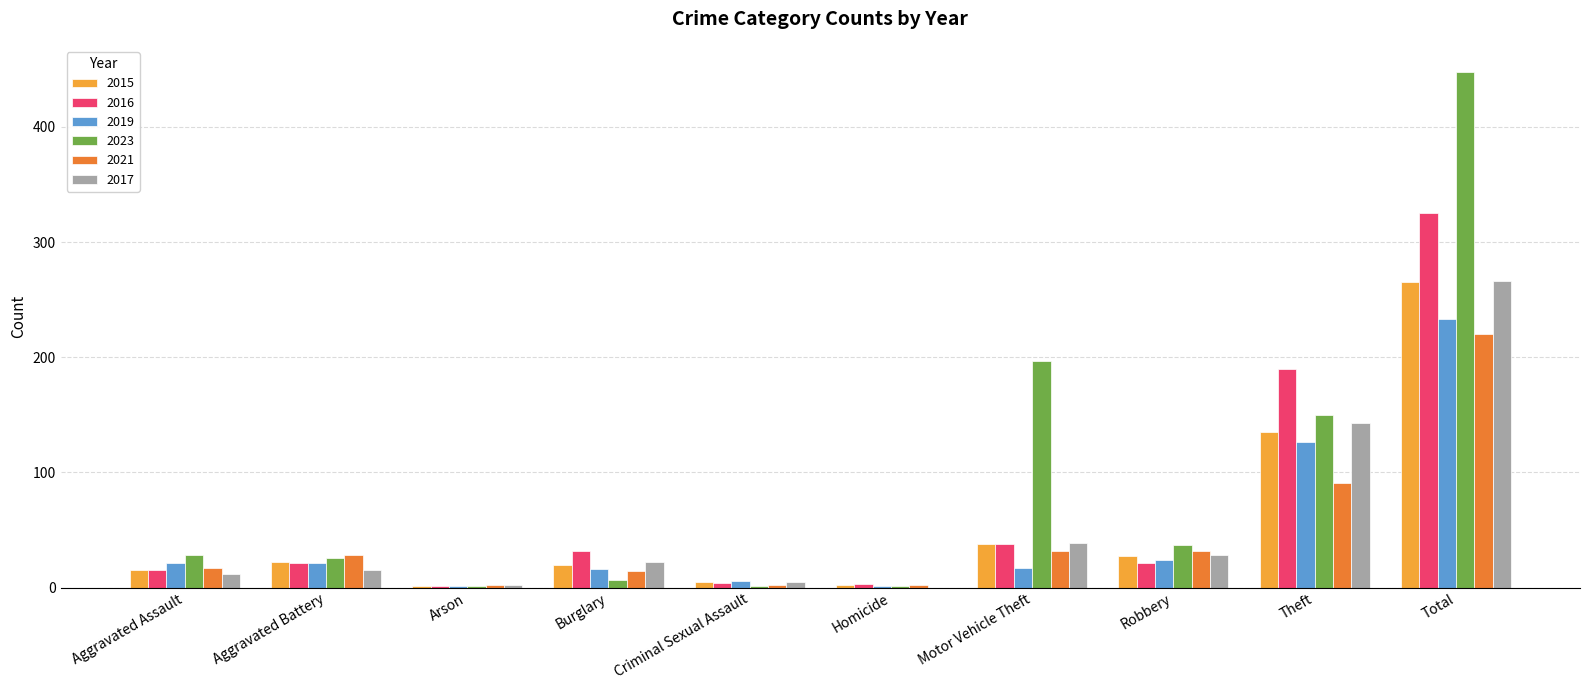

Which series changed the most between Theft and Total?

2023